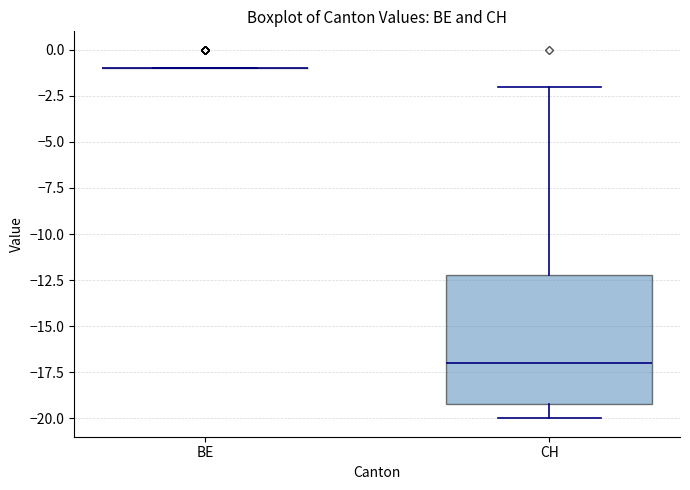

Reading left to right, read every box against the y-axis: the position of its median line, the range the box covers, and the ends of its whiskers. The values are not printed on the chart, so give them approximately, as read against the axis.

BE: box collapsed to a line at -1, whiskers -1 to -1
CH: median -17, box -19 to -12, whiskers -20 to -2